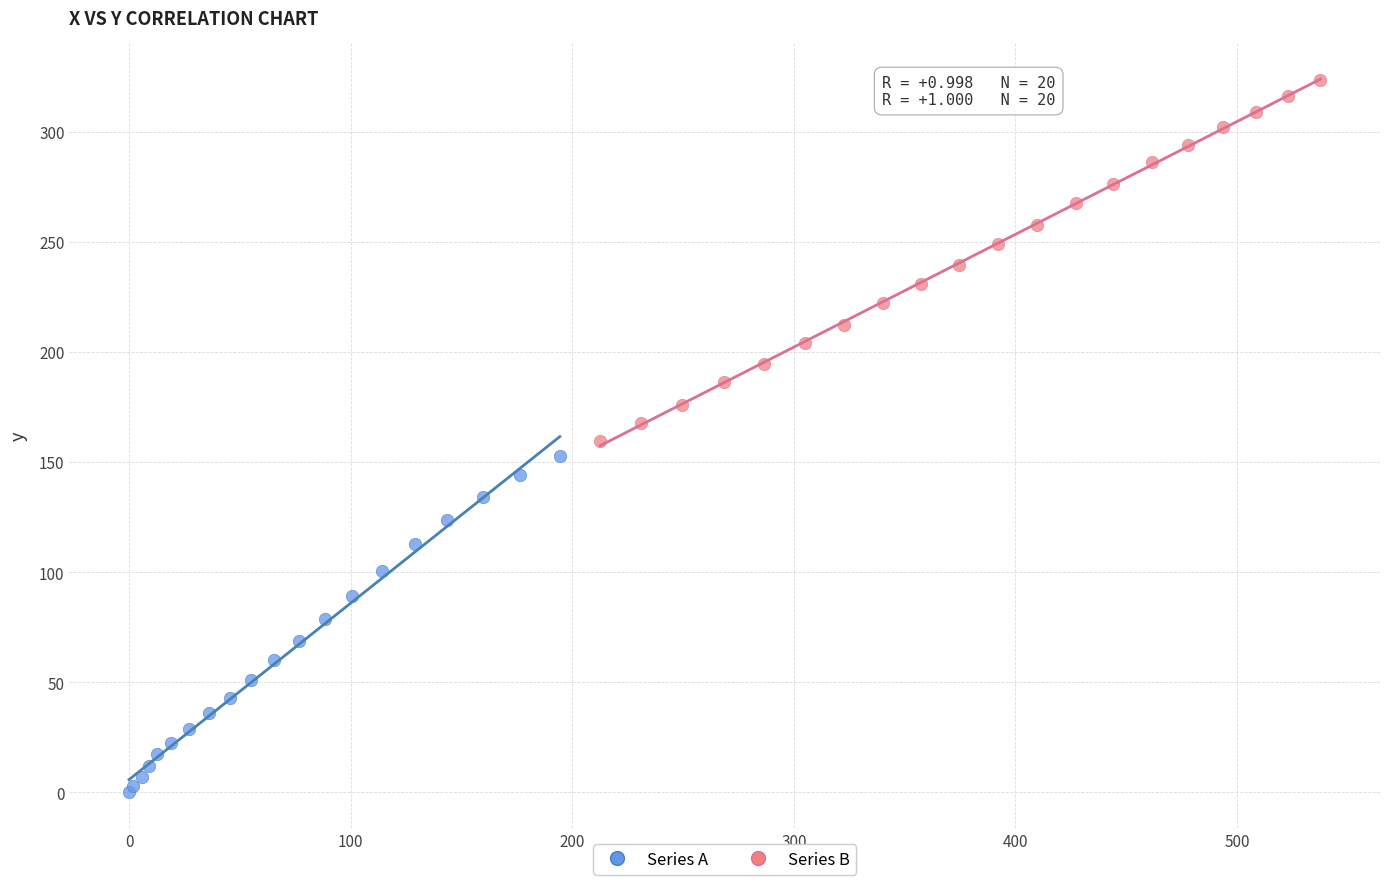

Which series reaches the minimum Y coordinate?

Series A